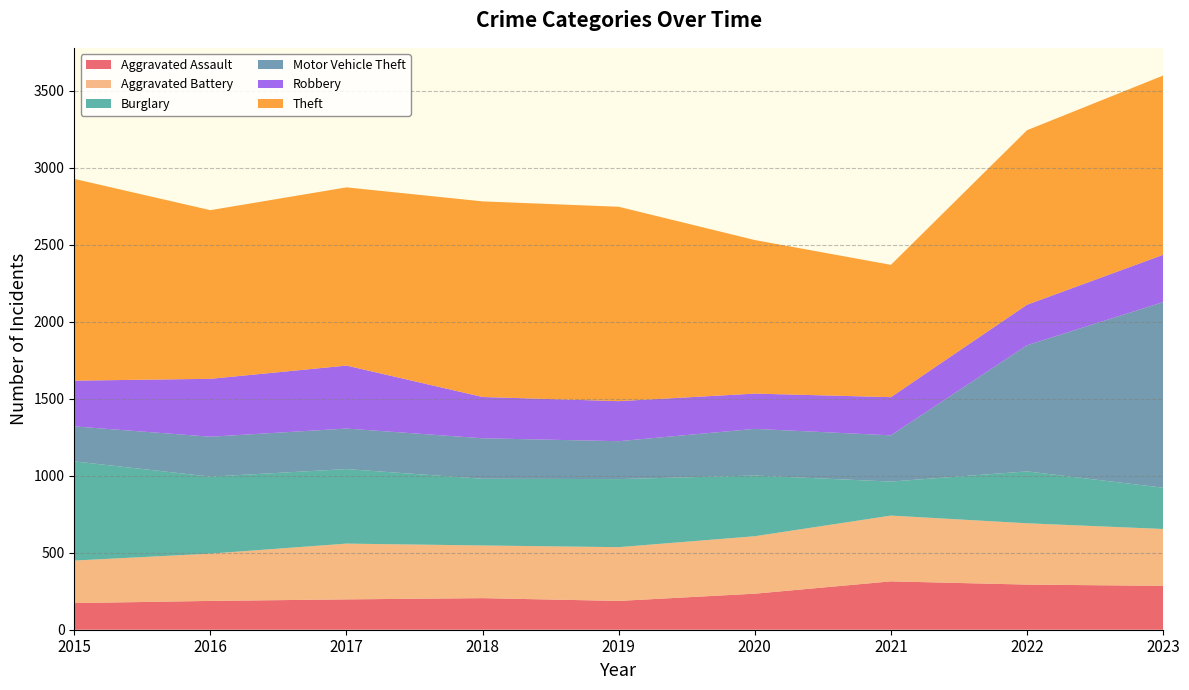

Reading left to right, what are all the values shown in this chart?

Aggravated Assault: 173	187	197	205	187	234	314	293	285
Aggravated Battery: 276	307	362	342	349	373	427	398	369
Burglary: 644	500	484	433	442	394	221	337	268
Motor Vehicle Theft: 227	259	263	263	246	303	300	819	1205
Robbery: 297	376	409	268	260	229	248	263	307
Theft: 1310	1095	1157	1270	1262	997	859	1133	1164